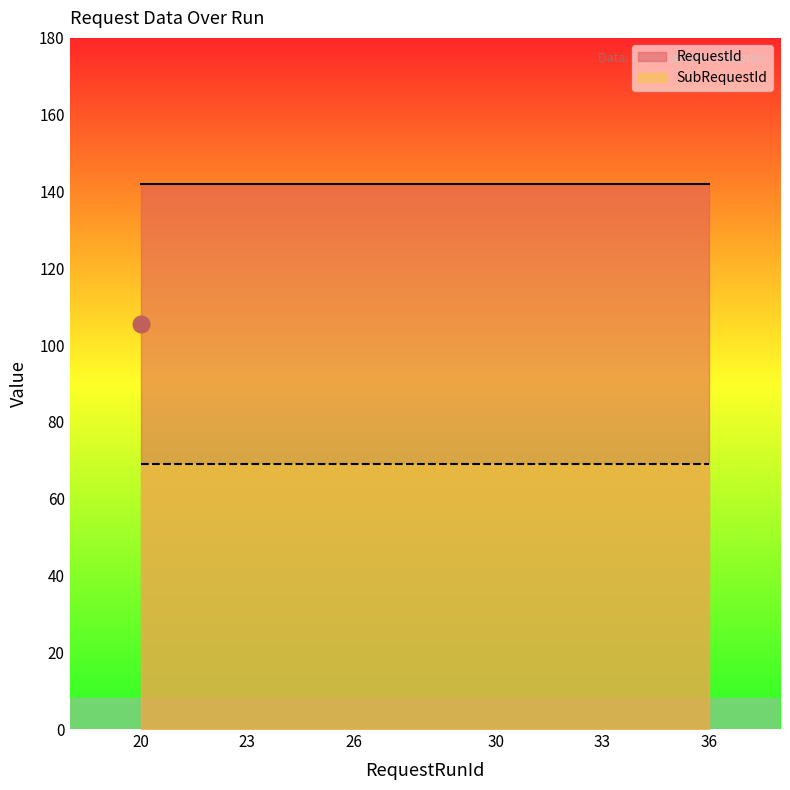

True or false: SubRequestId has more than 1 points higher than both neighbors.

False